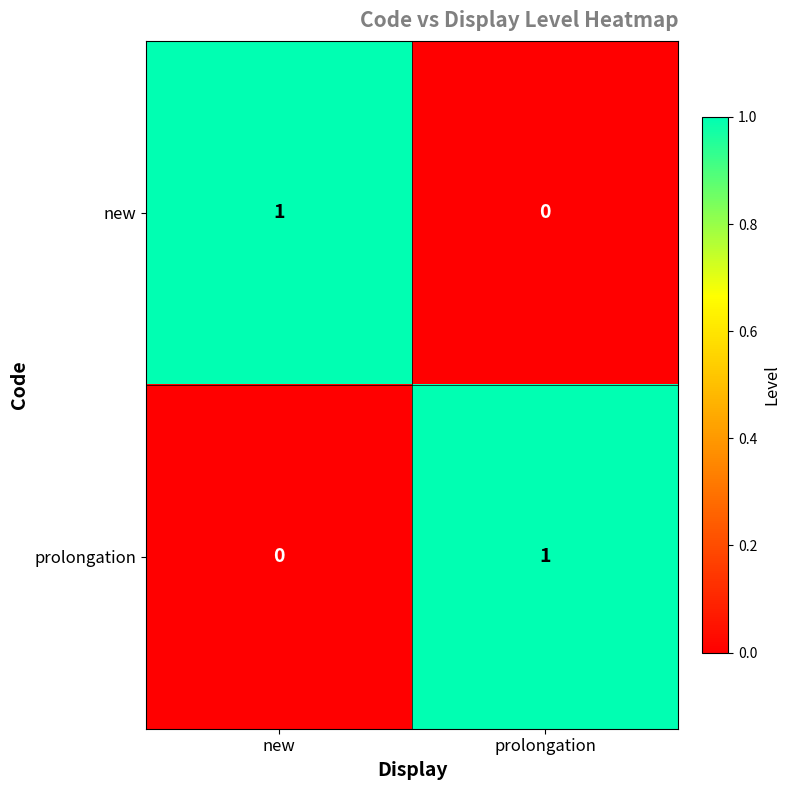

At how many categories does at least one series exceed 0?

2